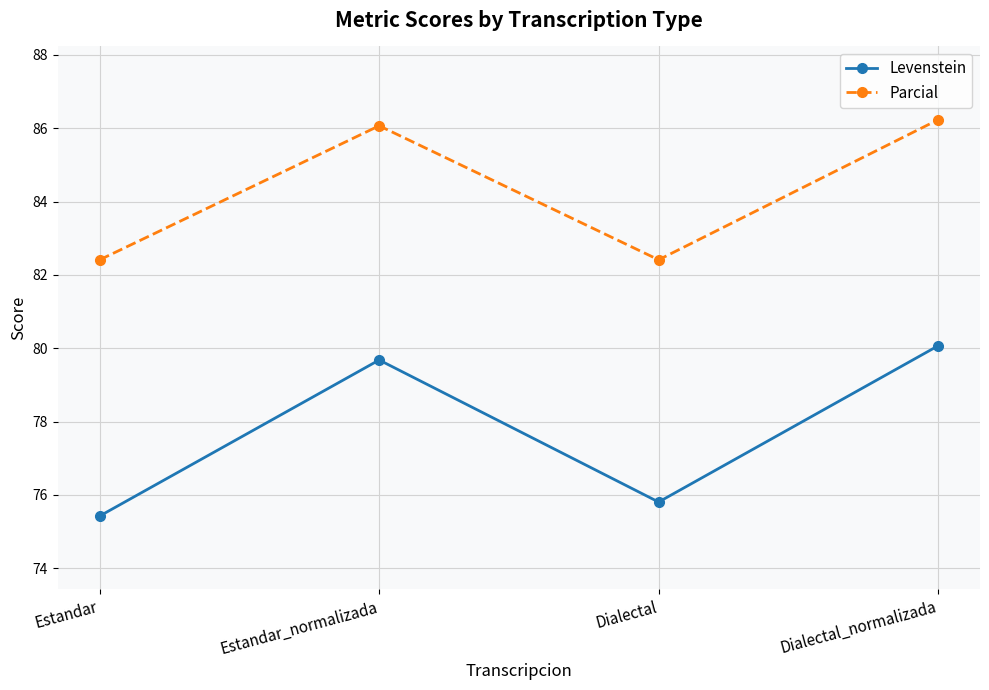

Where is the first local maximum for Parcial?

Estandar_normalizada